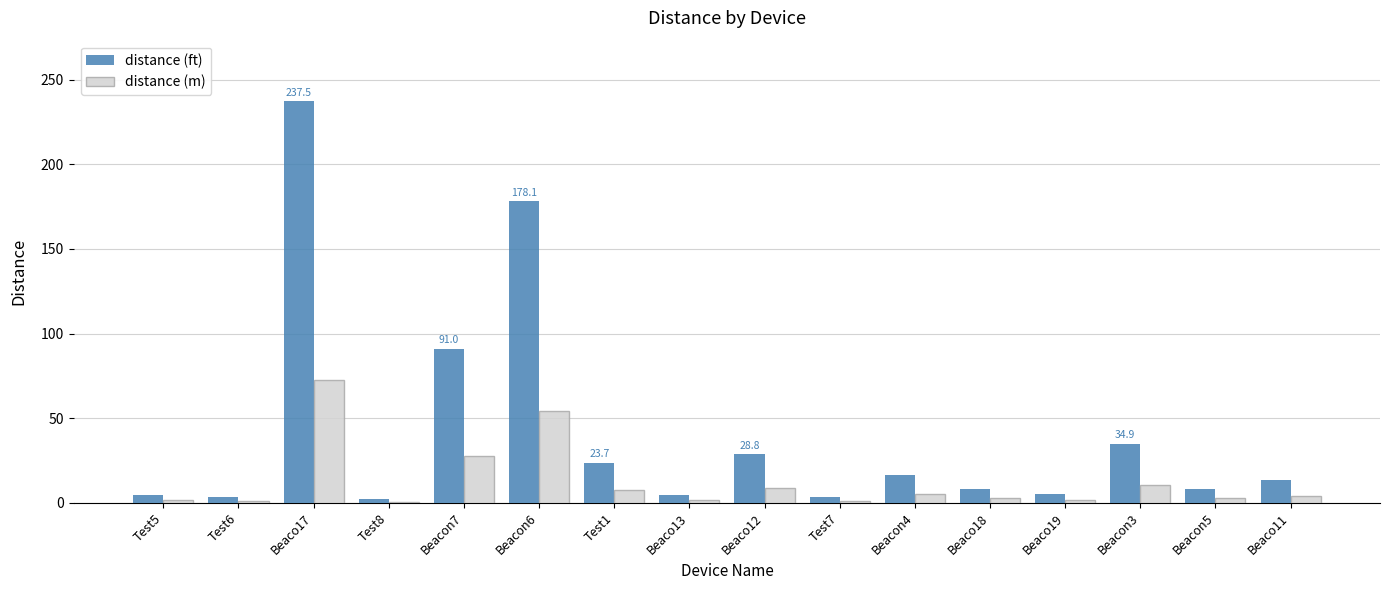

Which series has the largest total across all categories?

distance (ft)